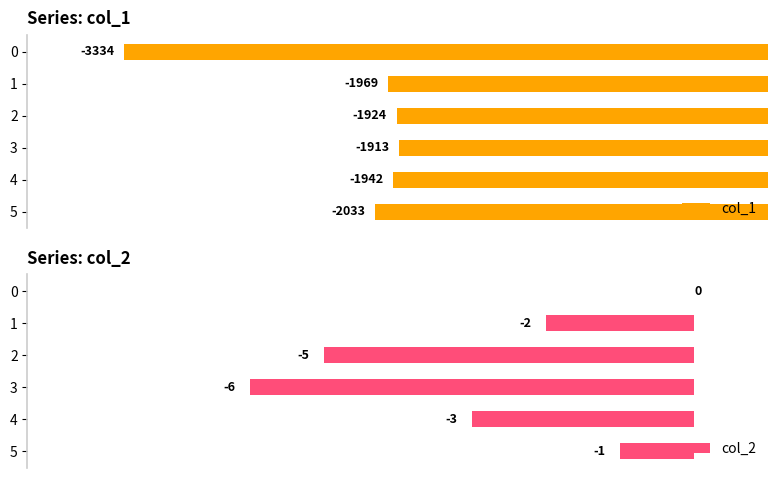

Is the value of col_2 at 1 greater than the value of col_1 at 0?

Yes